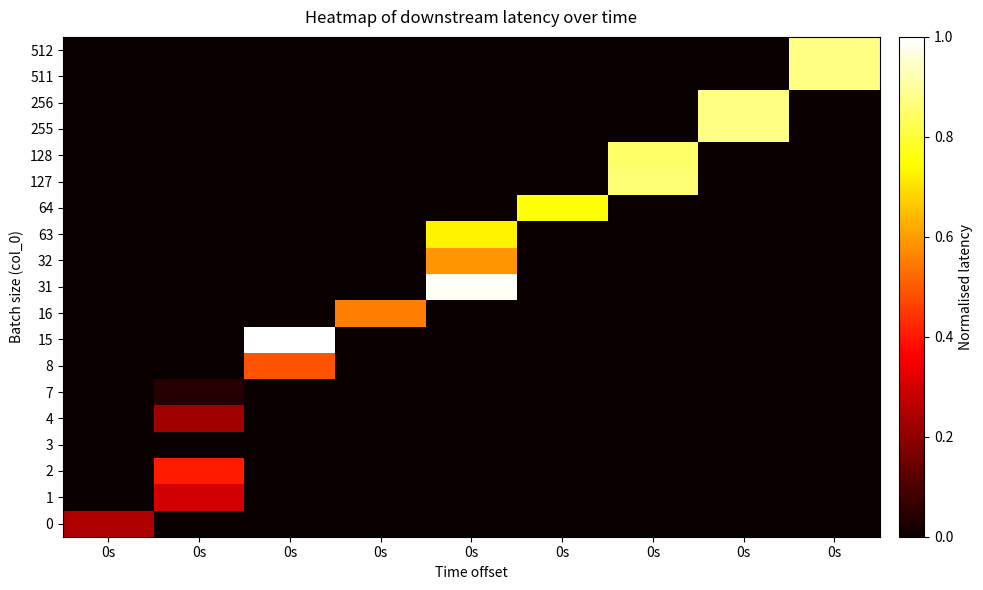

Reading right to left, what are all the values shown in this chart?

row_0: 0s=-4.6	0s=-4.6	0s=-4.6	0s=-4.6	0s=-4.6	0s=-4.6	0s=-4.6	0s=-4.6	0s=0.2
row_1: 0s=-4.6	0s=-4.6	0s=-4.6	0s=-4.6	0s=-4.6	0s=-4.6	0s=-4.6	0s=0.3	0s=-4.6
row_2: 0s=-4.6	0s=-4.6	0s=-4.6	0s=-4.6	0s=-4.6	0s=-4.6	0s=-4.6	0s=0.4	0s=-4.6
row_3: 0s=-4.6	0s=-4.6	0s=-4.6	0s=-4.6	0s=-4.6	0s=-4.6	0s=-4.6	0s=0.0	0s=-4.6
row_4: 0s=-4.6	0s=-4.6	0s=-4.6	0s=-4.6	0s=-4.6	0s=-4.6	0s=-4.6	0s=0.2	0s=-4.6
row_5: 0s=-4.6	0s=-4.6	0s=-4.6	0s=-4.6	0s=-4.6	0s=-4.6	0s=-4.6	0s=0.0	0s=-4.6
row_6: 0s=-4.6	0s=-4.6	0s=-4.6	0s=-4.6	0s=-4.6	0s=-4.6	0s=0.5	0s=-4.6	0s=-4.6
row_7: 0s=-4.6	0s=-4.6	0s=-4.6	0s=-4.6	0s=-4.6	0s=-4.6	0s=1.0	0s=-4.6	0s=-4.6
row_8: 0s=-4.6	0s=-4.6	0s=-4.6	0s=-4.6	0s=-4.6	0s=0.6	0s=-4.6	0s=-4.6	0s=-4.6
row_9: 0s=-4.6	0s=-4.6	0s=-4.6	0s=-4.6	0s=1.0	0s=-4.6	0s=-4.6	0s=-4.6	0s=-4.6
row_10: 0s=-4.6	0s=-4.6	0s=-4.6	0s=-4.6	0s=0.6	0s=-4.6	0s=-4.6	0s=-4.6	0s=-4.6
row_11: 0s=-4.6	0s=-4.6	0s=-4.6	0s=-4.6	0s=0.7	0s=-4.6	0s=-4.6	0s=-4.6	0s=-4.6
row_12: 0s=-4.6	0s=-4.6	0s=-4.6	0s=0.8	0s=-4.6	0s=-4.6	0s=-4.6	0s=-4.6	0s=-4.6
row_13: 0s=-4.6	0s=-4.6	0s=0.9	0s=-4.6	0s=-4.6	0s=-4.6	0s=-4.6	0s=-4.6	0s=-4.6
row_14: 0s=-4.6	0s=-4.6	0s=0.9	0s=-4.6	0s=-4.6	0s=-4.6	0s=-4.6	0s=-4.6	0s=-4.6
row_15: 0s=-4.6	0s=0.9	0s=-4.6	0s=-4.6	0s=-4.6	0s=-4.6	0s=-4.6	0s=-4.6	0s=-4.6
row_16: 0s=-4.6	0s=0.9	0s=-4.6	0s=-4.6	0s=-4.6	0s=-4.6	0s=-4.6	0s=-4.6	0s=-4.6
row_17: 0s=0.9	0s=-4.6	0s=-4.6	0s=-4.6	0s=-4.6	0s=-4.6	0s=-4.6	0s=-4.6	0s=-4.6
row_18: 0s=0.9	0s=-4.6	0s=-4.6	0s=-4.6	0s=-4.6	0s=-4.6	0s=-4.6	0s=-4.6	0s=-4.6